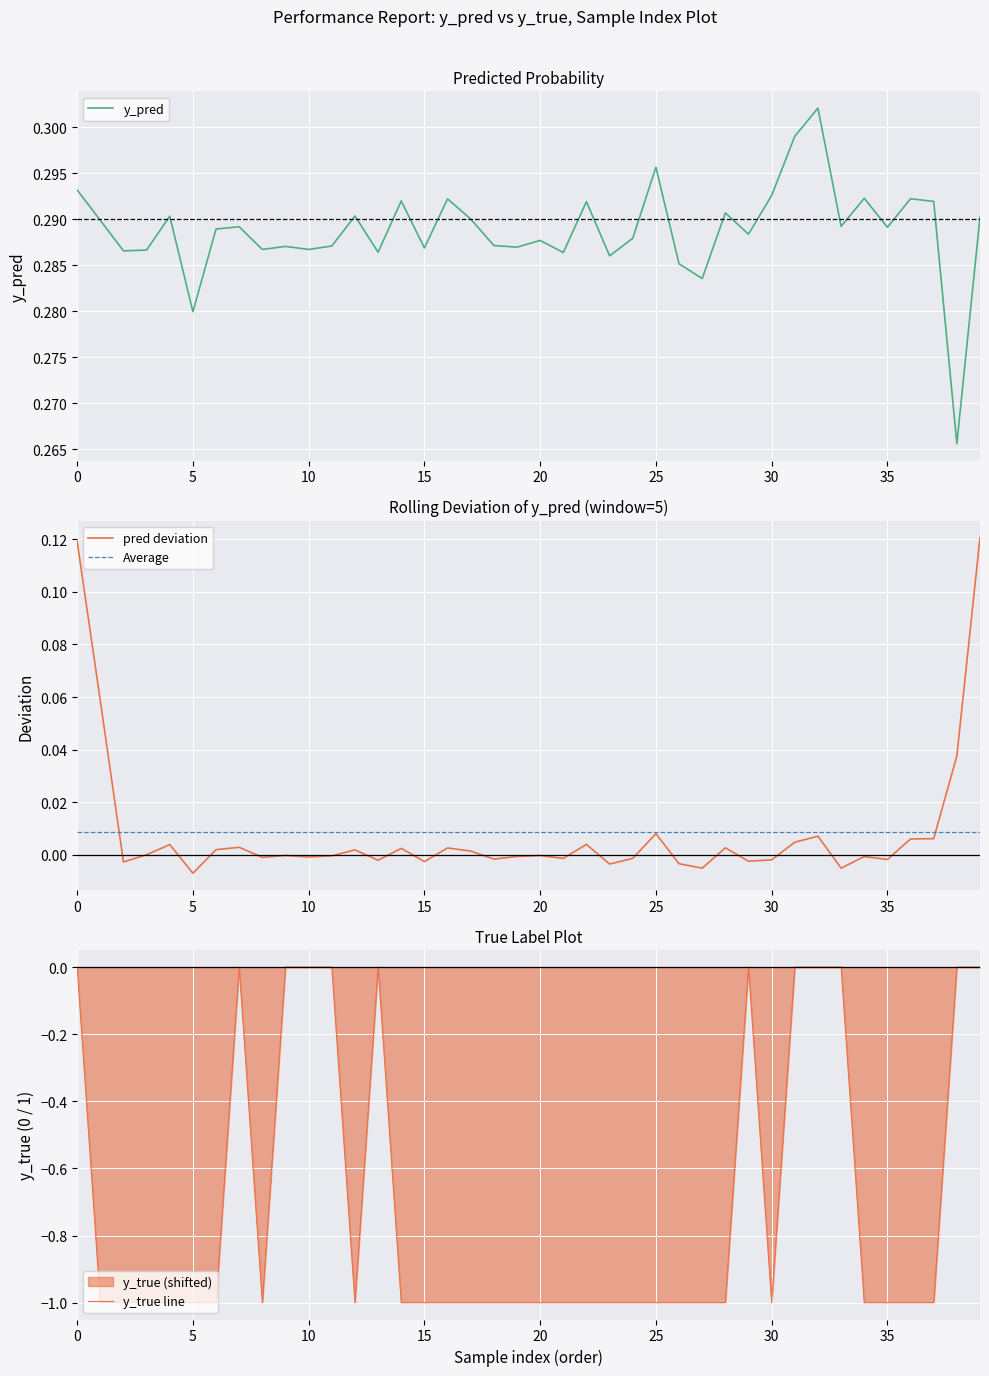

What is the smallest value displayed?

-1.0